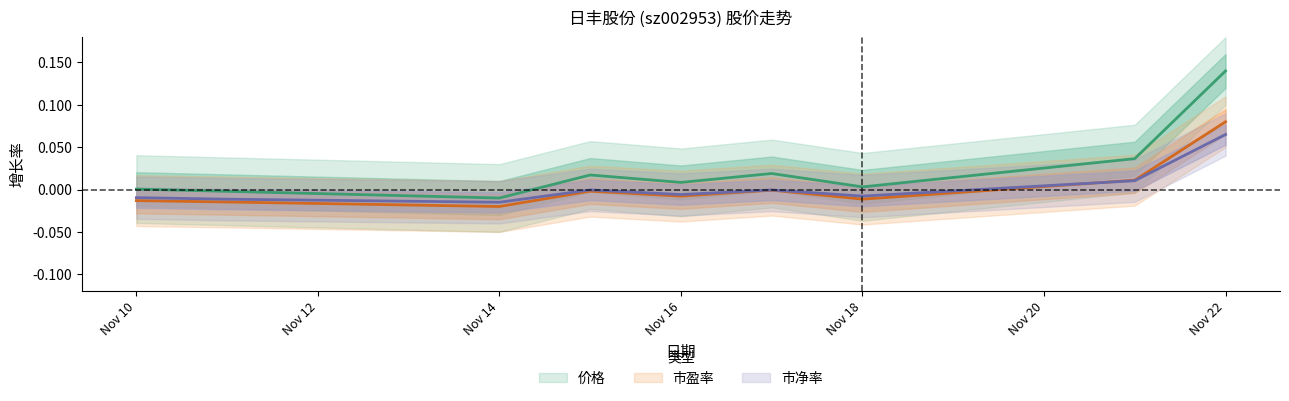

In 市净率, how many points are lower than both neighbors (excluding endpoints)?

3